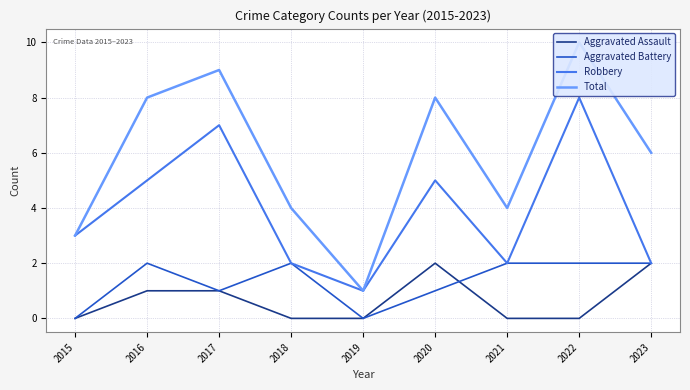

At which category is the sum across all series the highest?

2022